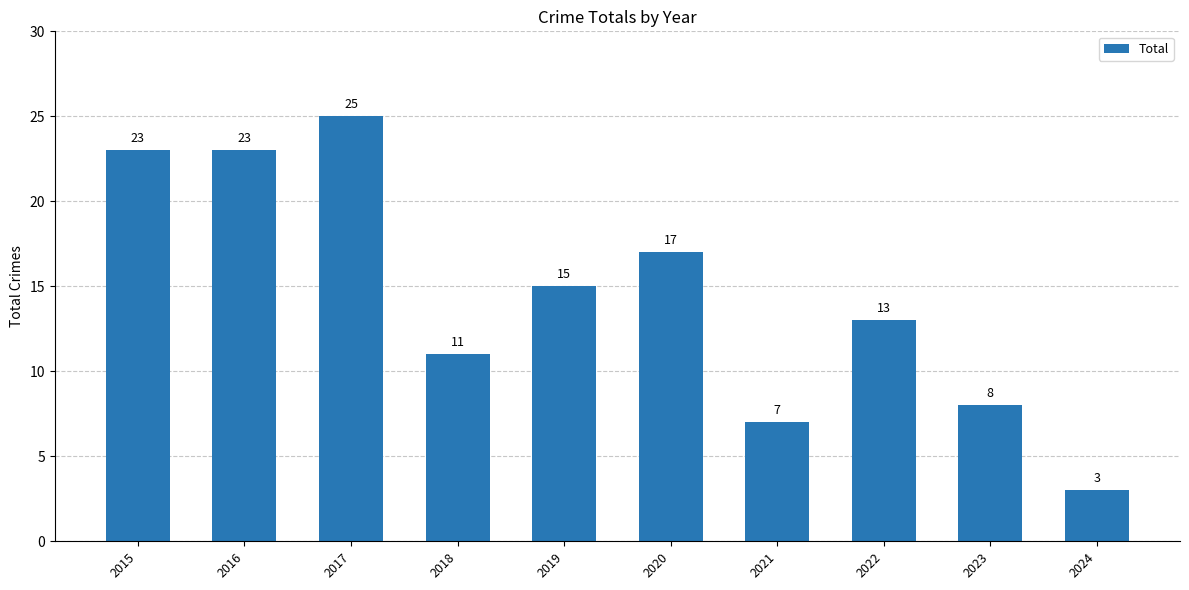

Count the number of categories in the chart.

10